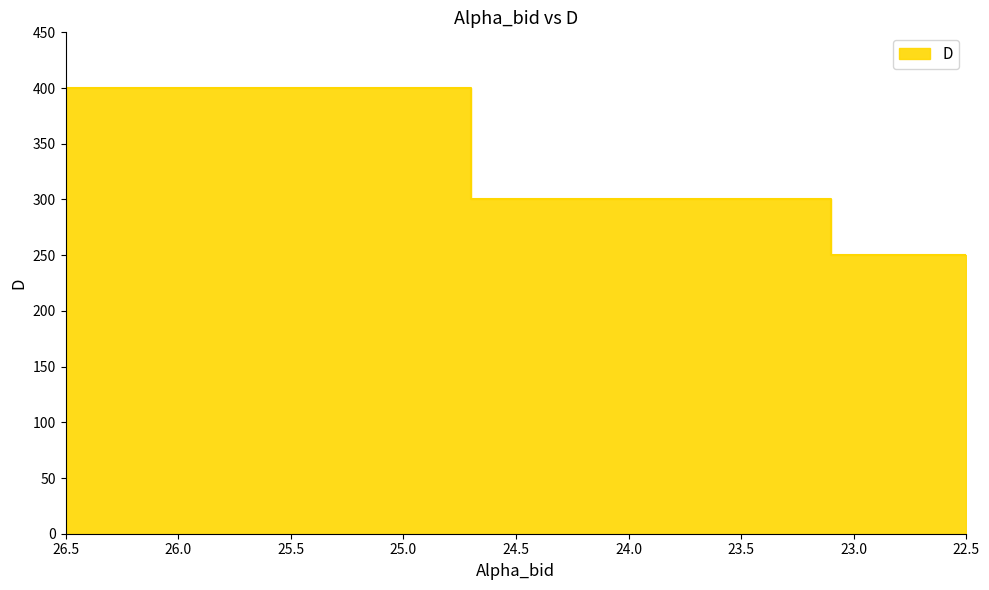

What is the difference between the values at 26.5 and 24.7?

200